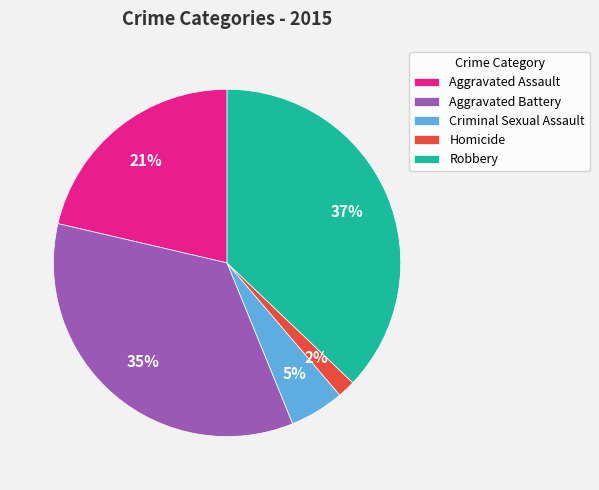

Combined, do Aggravated Assault and Criminal Sexual Assault account for over 50%?

No